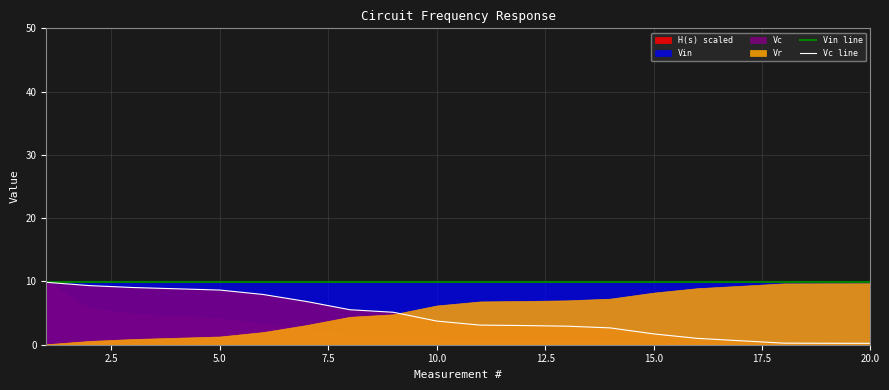

What is the average value of the Vc line series?

4.5